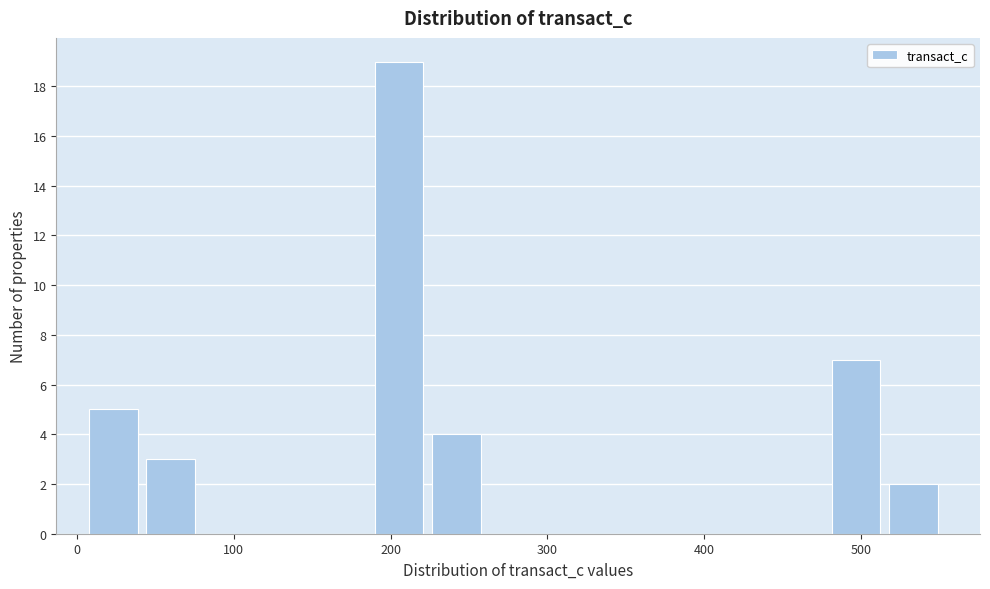

Around what value on the x-axis is the tallest bar? Give the approximate position of its centre, as read against the axis.

210